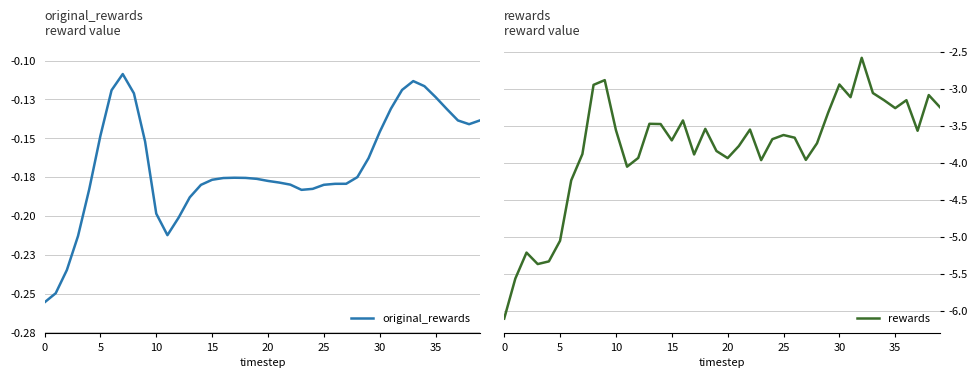

What are all the series names shown in the legend?

original_rewards, rewards